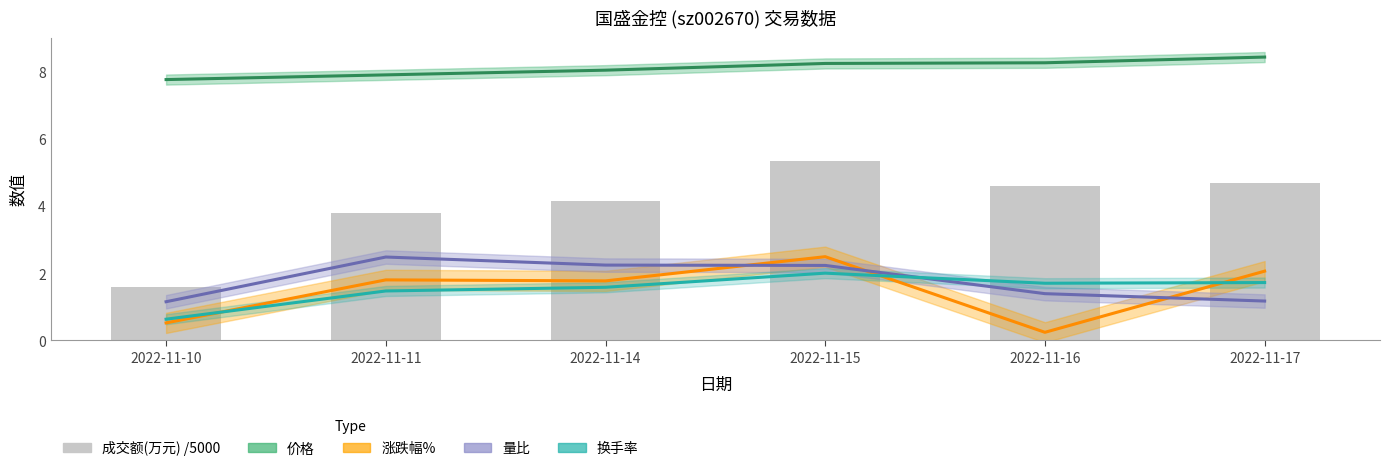

The 价格 series shows 3.6 at 2022-11-16. True or false?

False